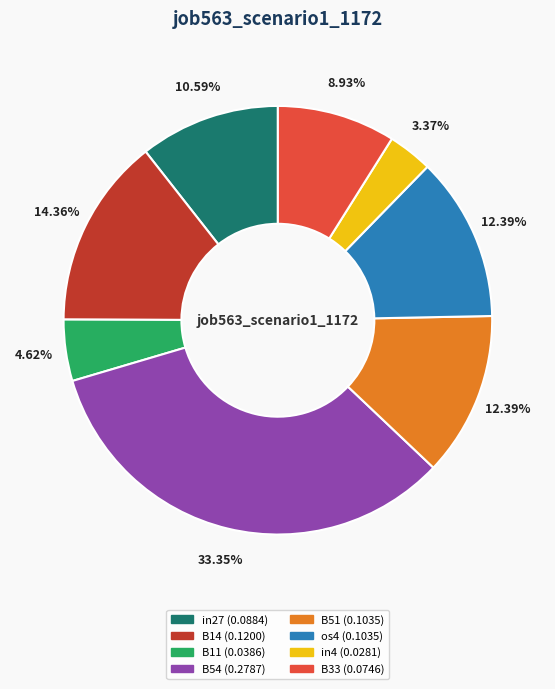

How many slices are in this pie chart?

8